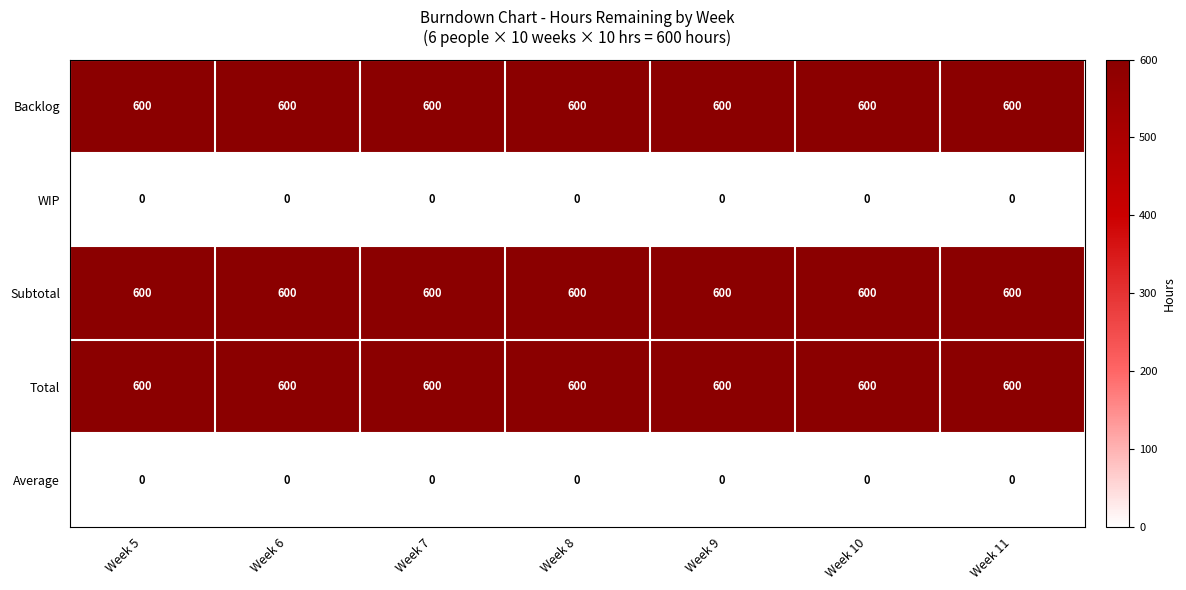

At how many categories does at least one series exceed 580?

7